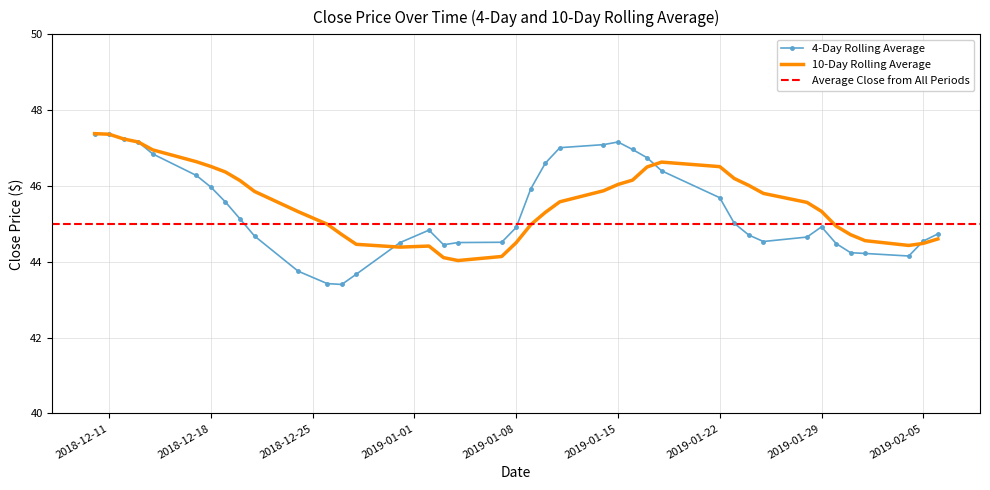

Is it true that 10-Day Rolling Average equals 63.3 at 2019-02-05?

False